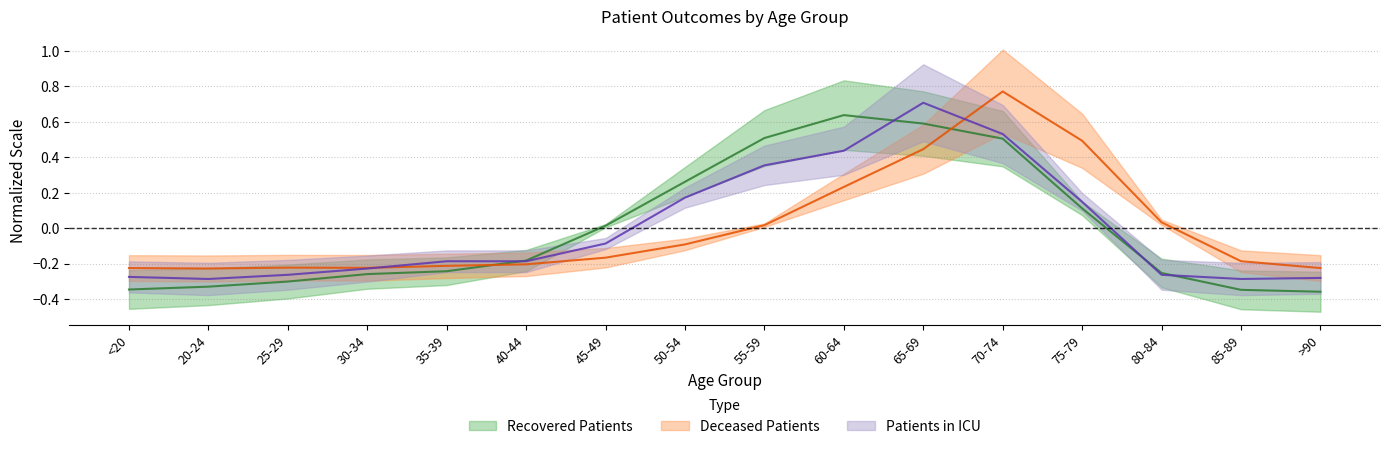

Where does the patients_in_icu series first go above 0?

50-54